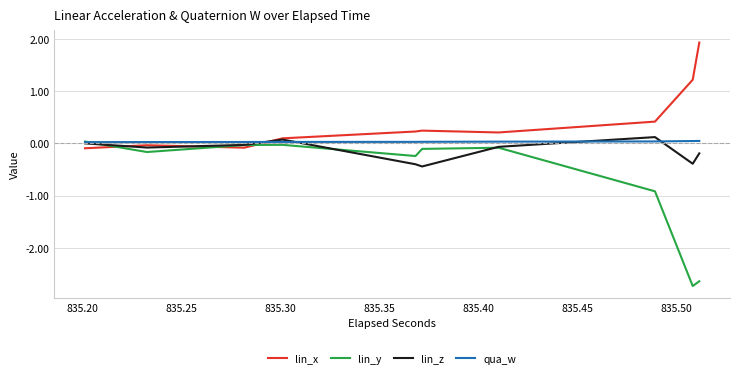

Which series has the largest total across all categories?

lin_x